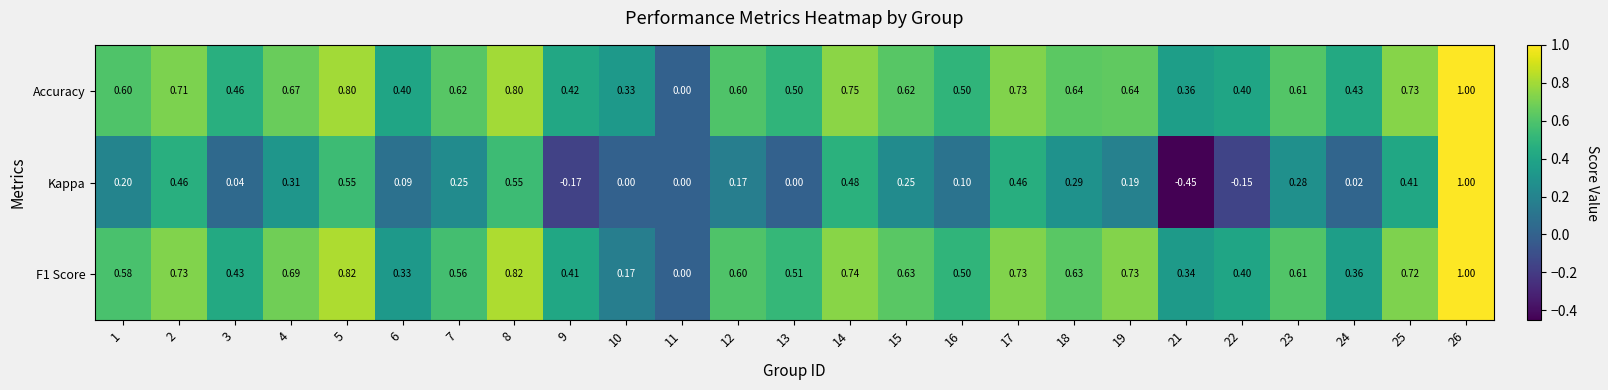

Which series has the largest total across all categories?

Accuracy